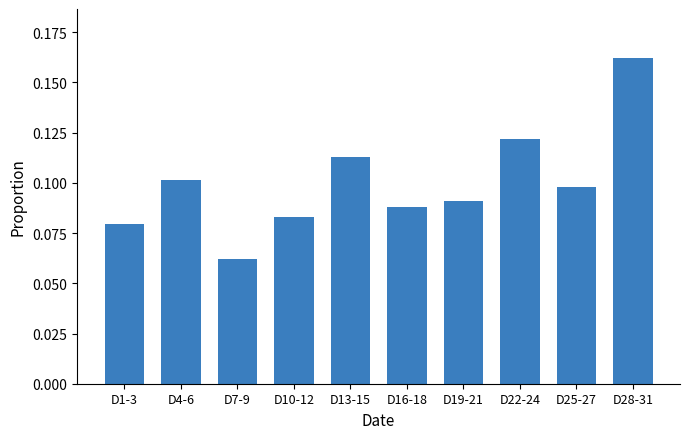

What is the sum of all values?

1.0